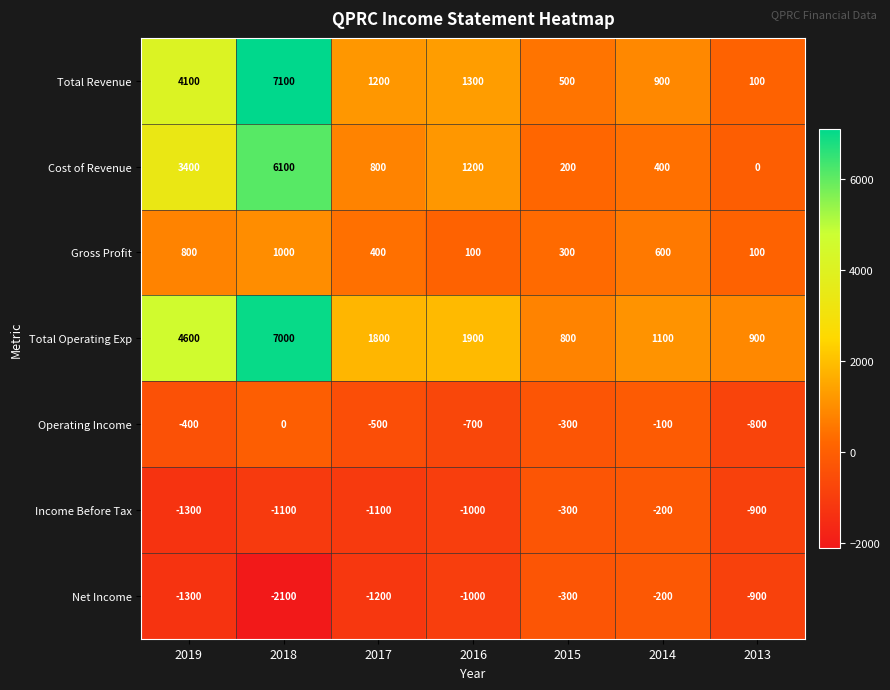

What is the average value of the Cost of Revenue series?

1729